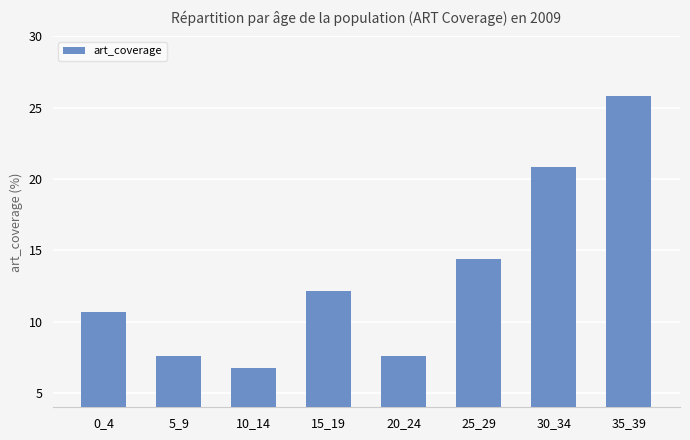

Which label corresponds to the largest value in the chart?

35_39